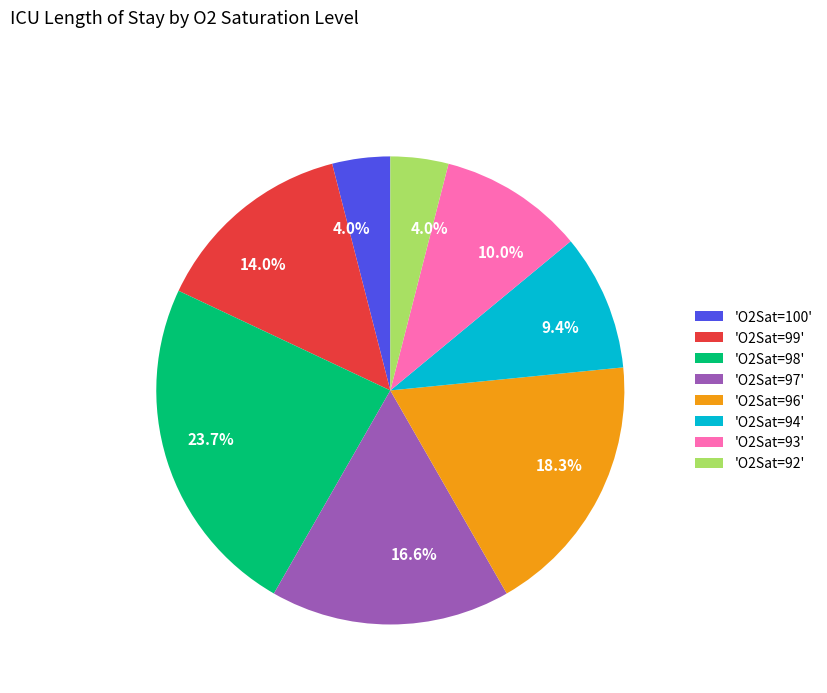

Between 'O2Sat=92' and 'O2Sat=94', which is larger?

'O2Sat=94'